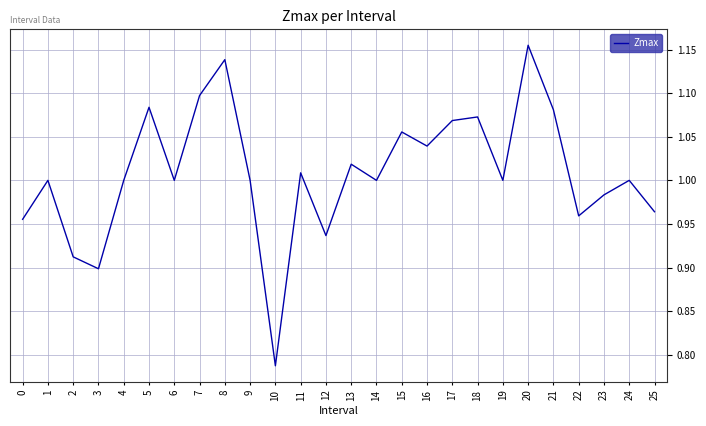

Count the number of categories in the chart.

26